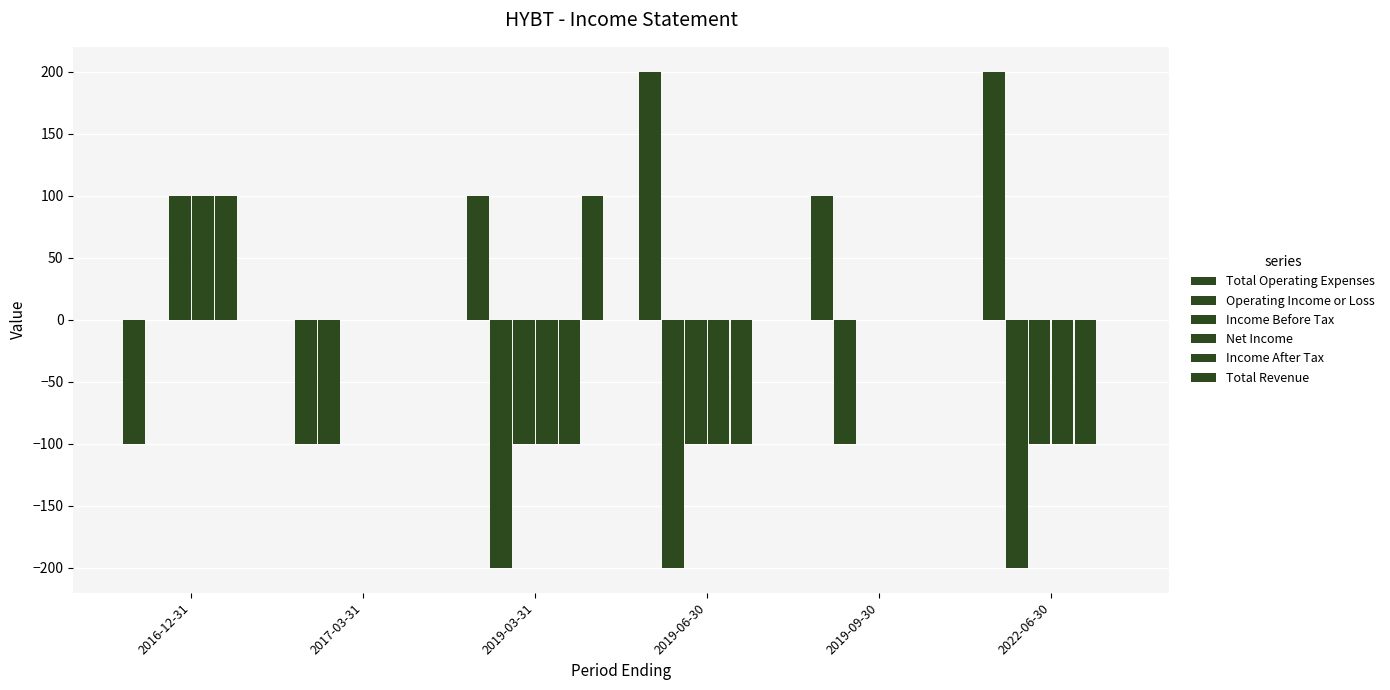

Where is Income Before Tax nearest to the value 0?

2017-03-31